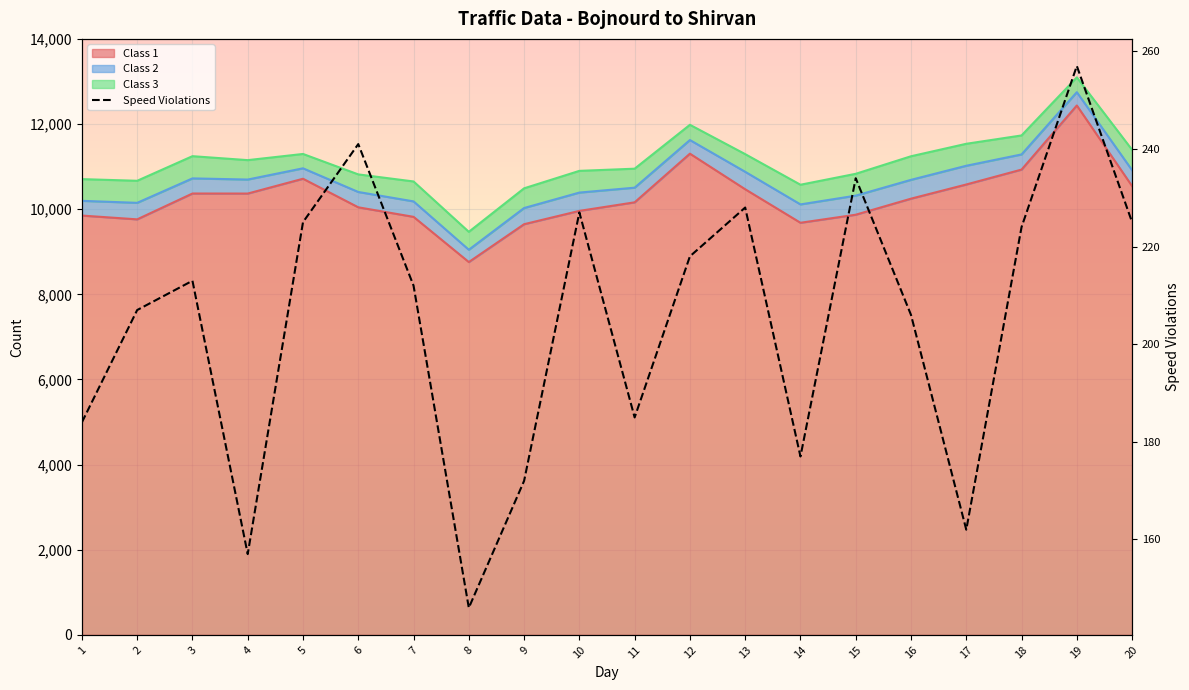

Approximately how many times larger is the value at 11 compared to 2?

0.9